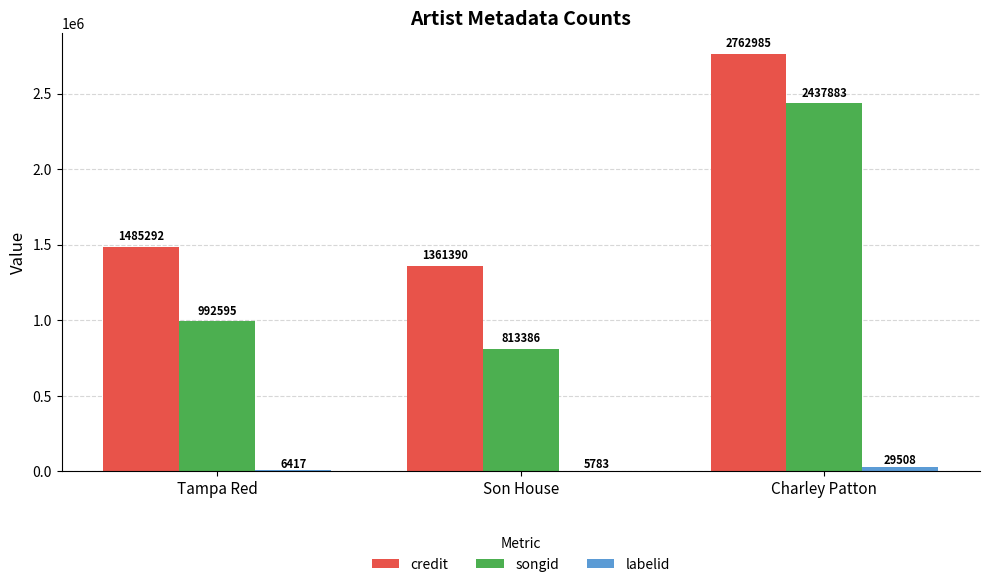

What value does the labelid series have at Tampa Red?

6417